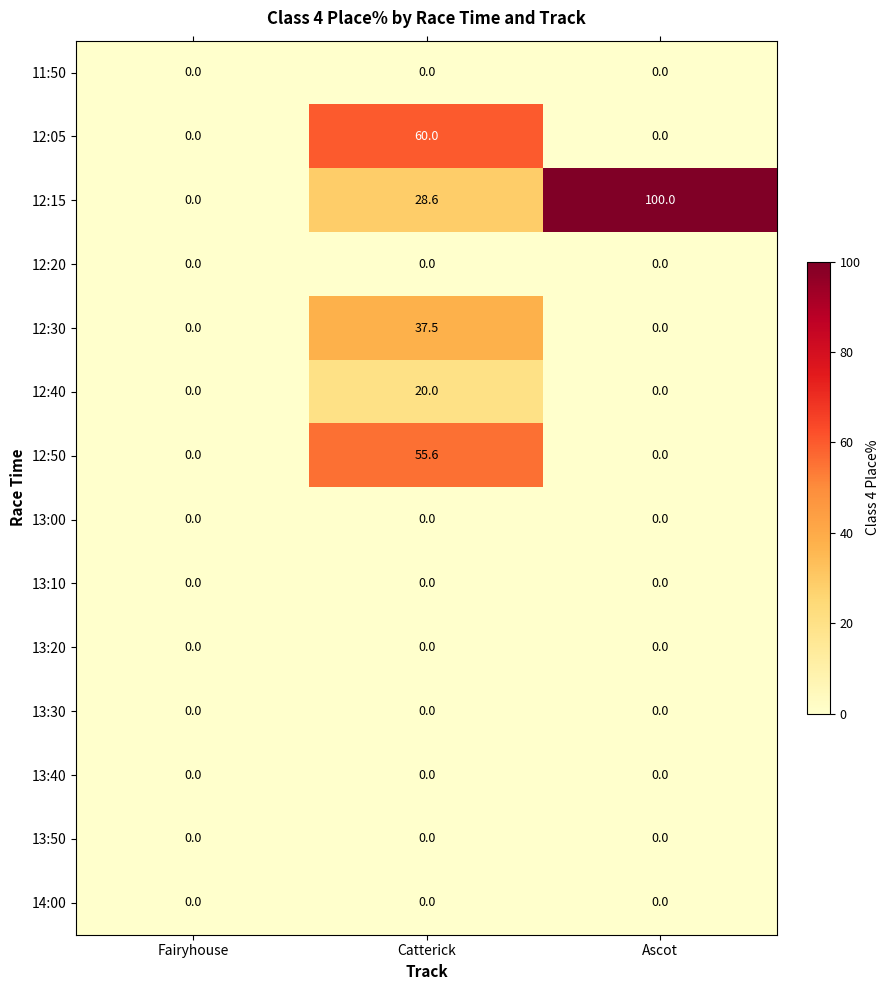

Count the number of data series in this chart.

14